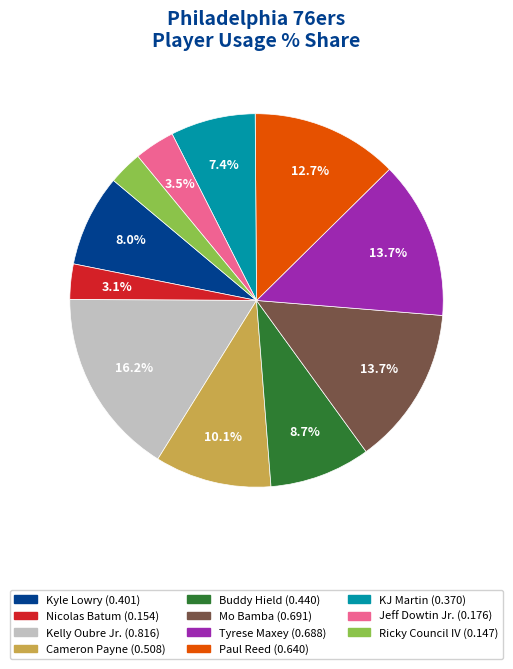

Does Ricky Council IV represent more than half of the total?

No